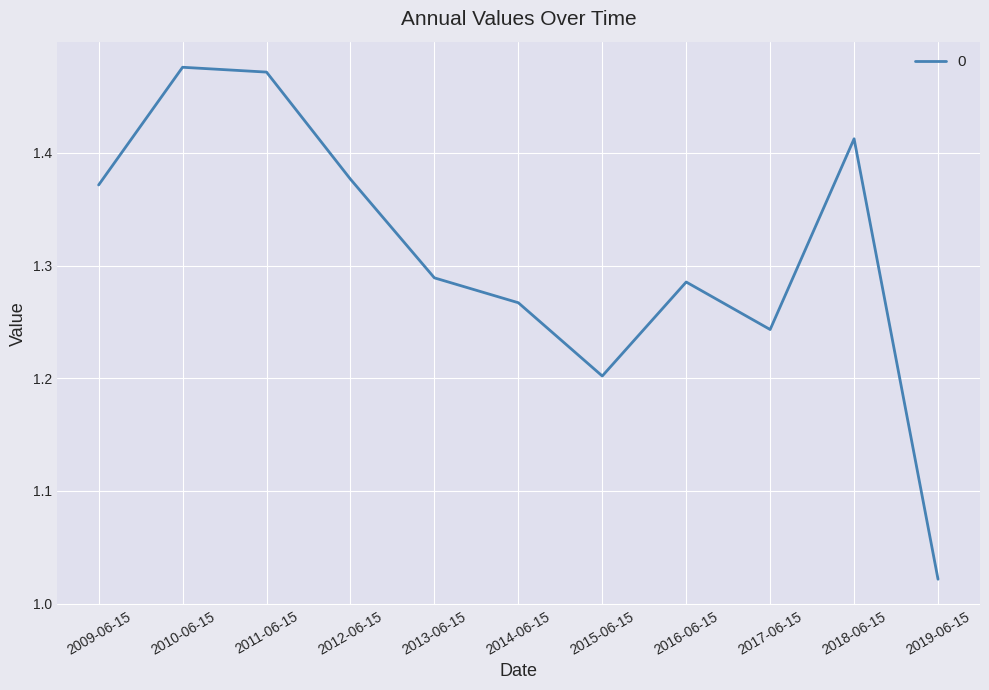

Between 2016-06-15 and 2014-06-15, which is larger?

2016-06-15